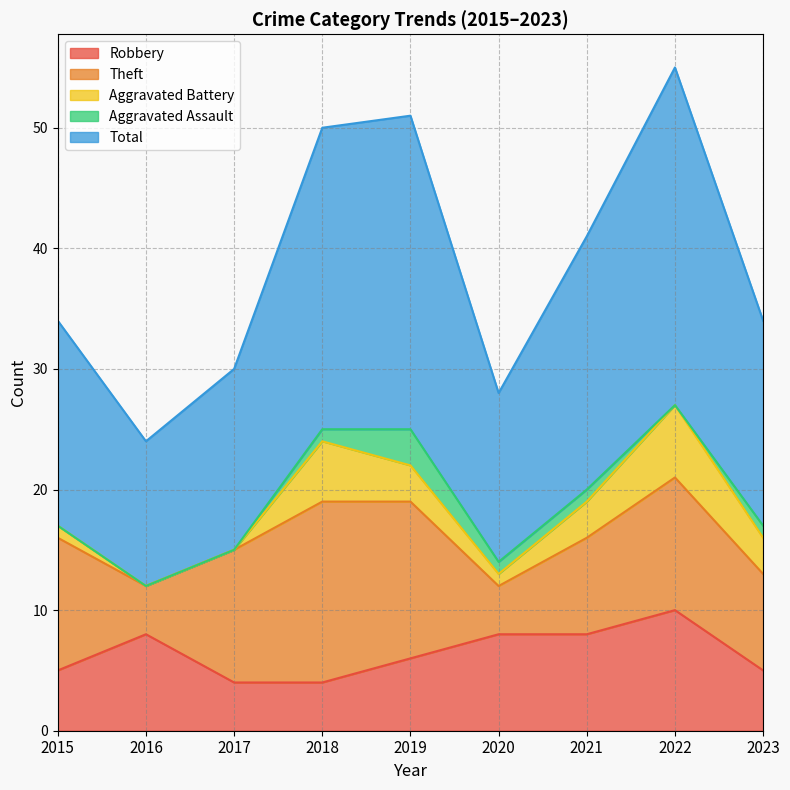

Count the number of categories in the chart.

9